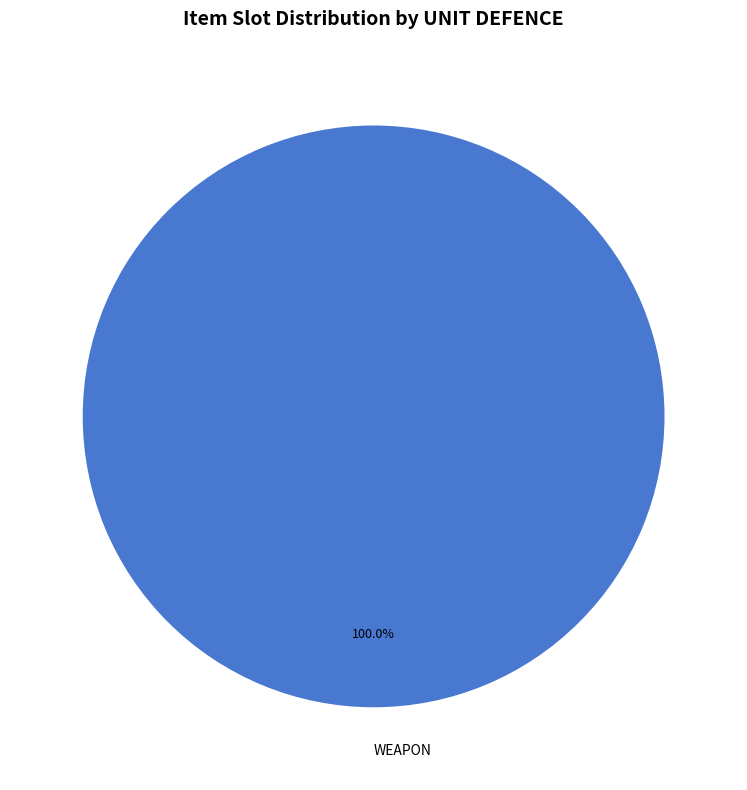

Rank the categories by value from highest to lowest.

WEAPON